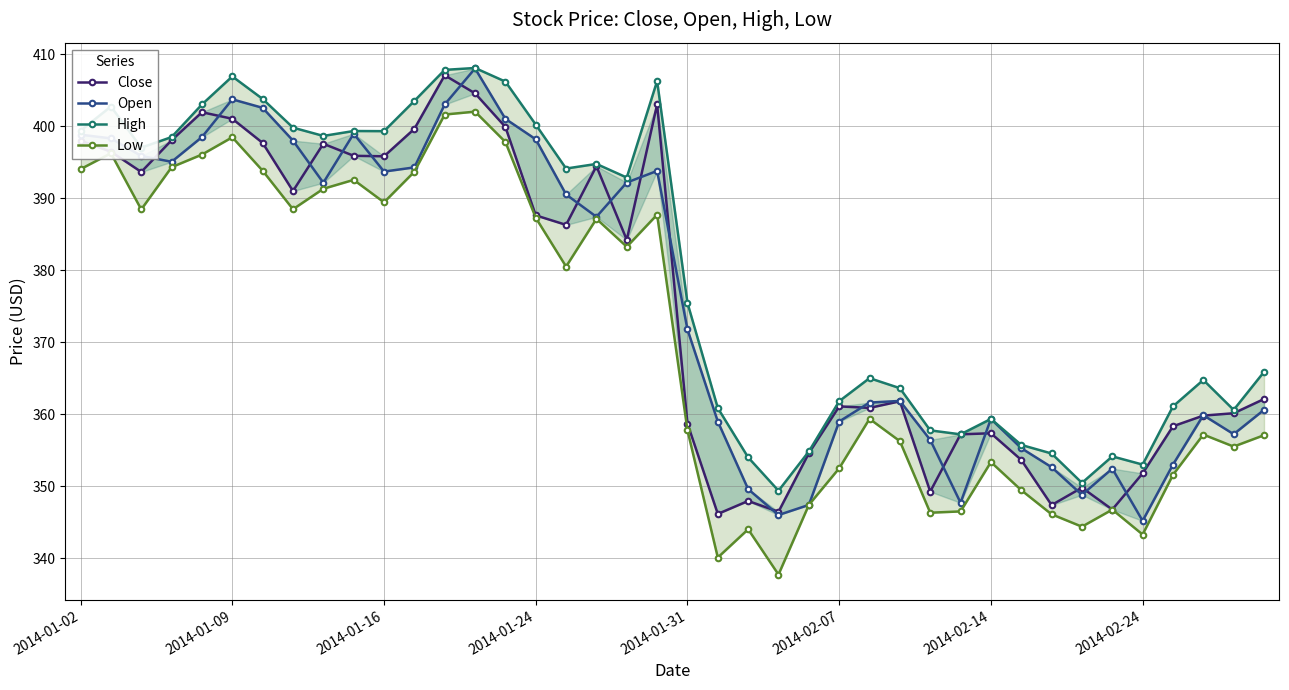

Which series has the largest total across all categories?

High